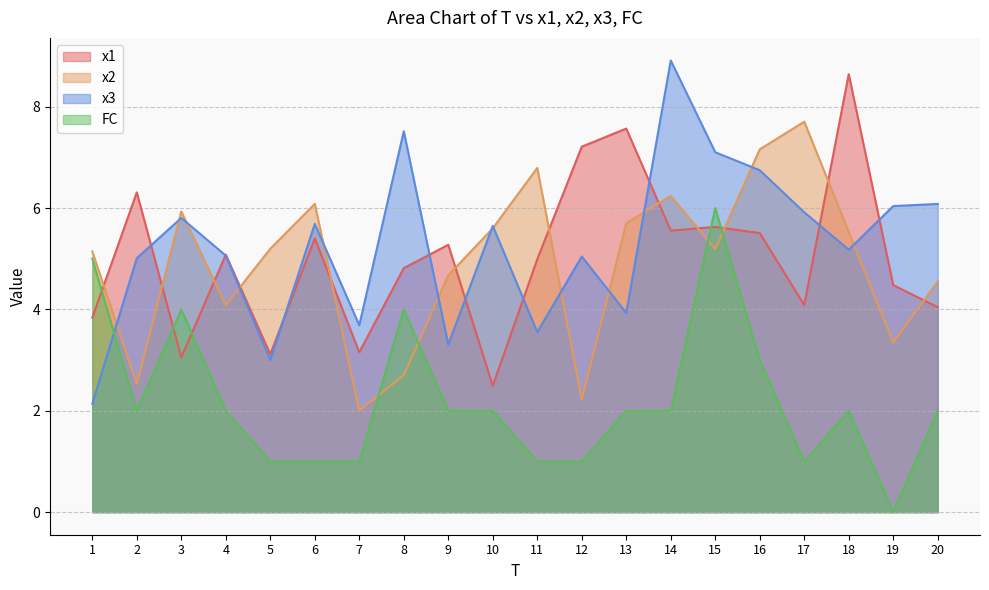

Between 3 and 14, which series saw the biggest shift?

x3